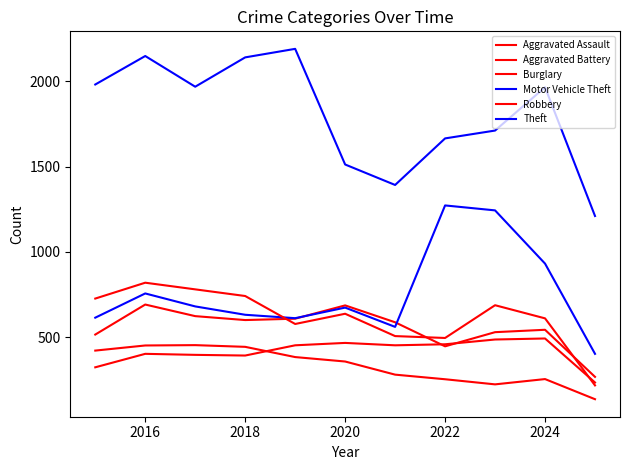

Where does the Aggravated Battery series first go above 587?

2016